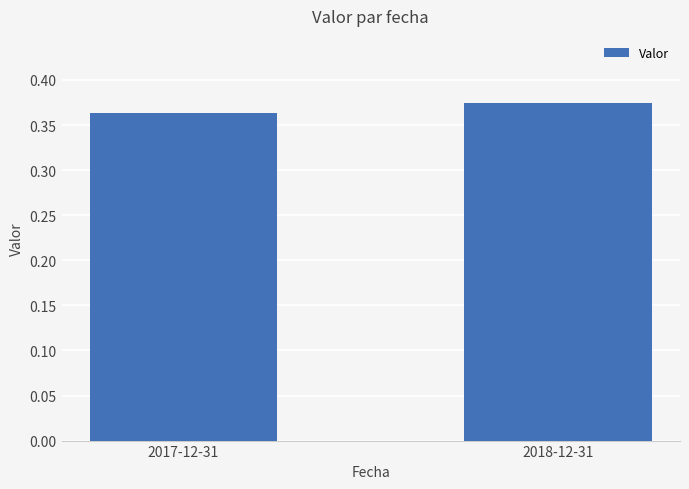

Count the number of categories in the chart.

2